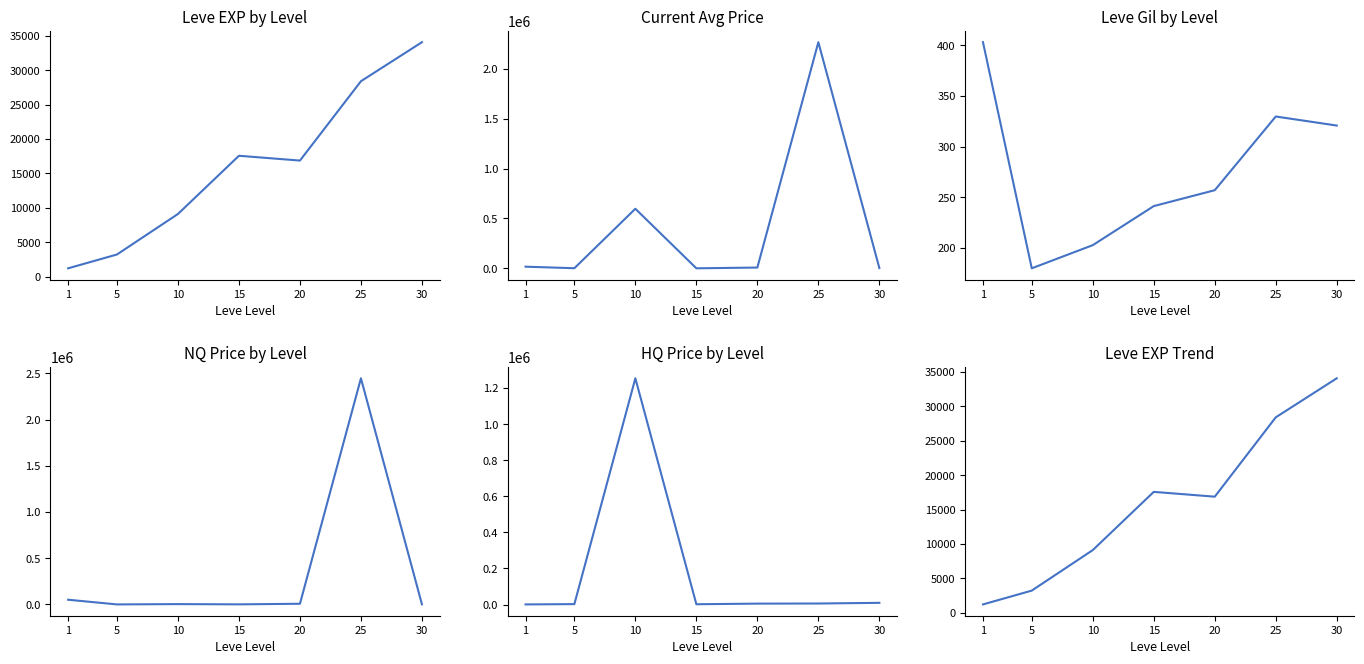

At which category does LevePriceHQ reach its first local peak?

10